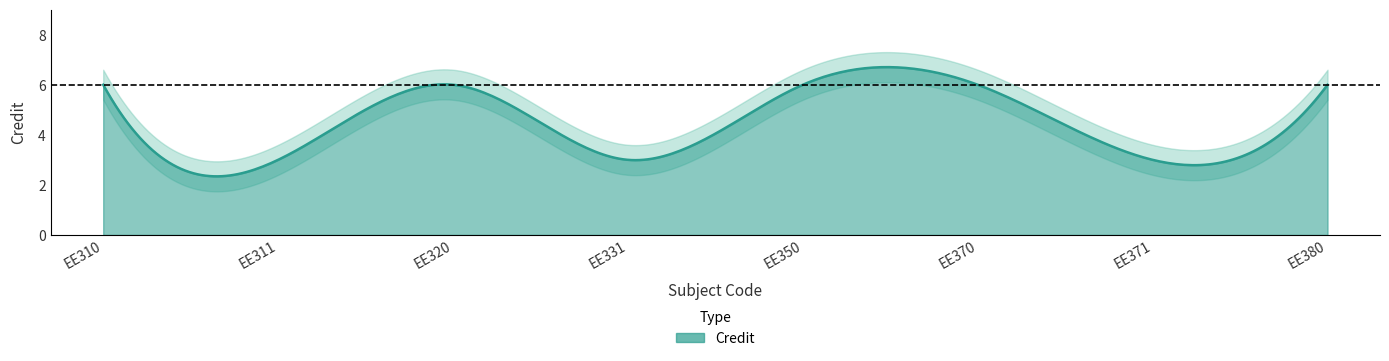

How many interior local valleys (lower than both neighbors) does the data have?

3